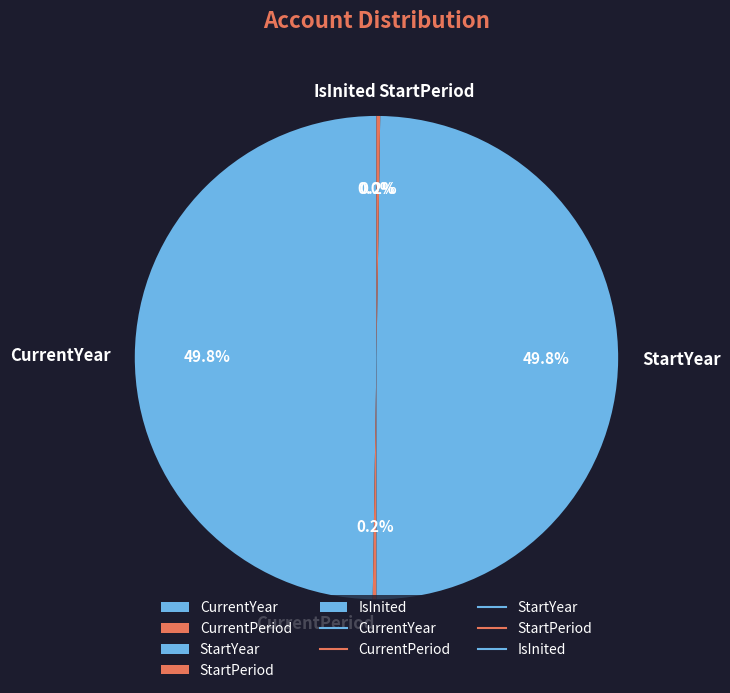

How many slices are in this pie chart?

5